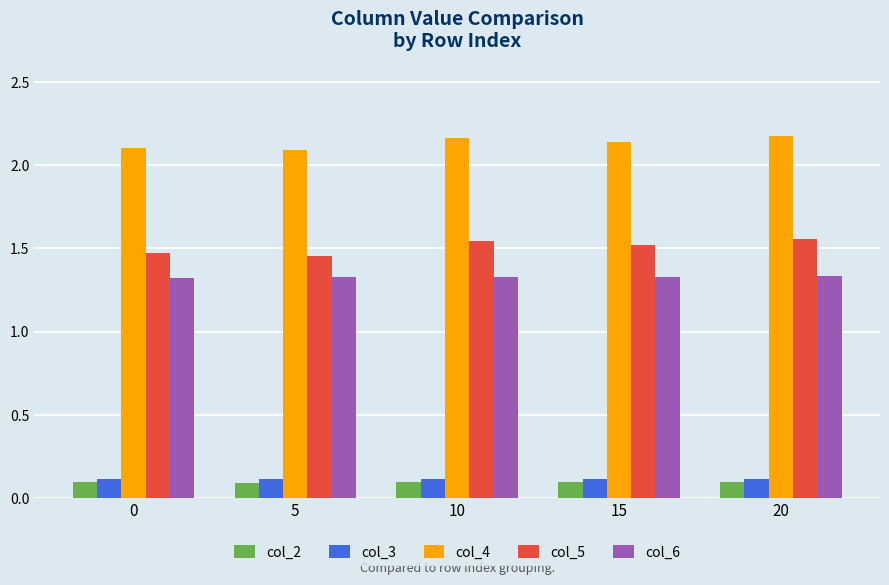

Is the value of col_6 at 5 greater than the value of col_3 at 10?

Yes